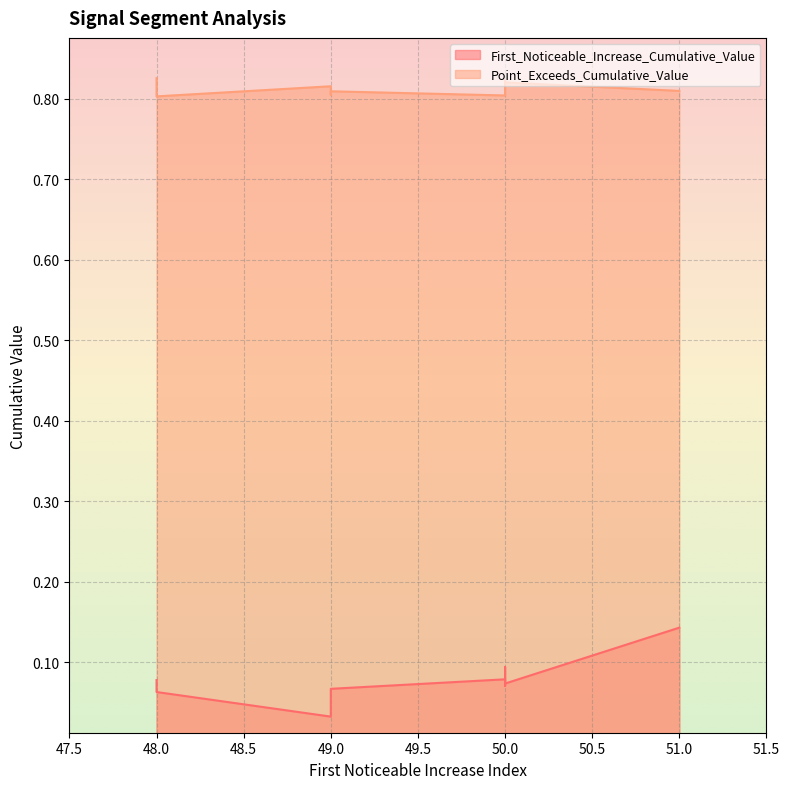

True or false: Point_Exceeds_Cumulative_Value and First_Noticeable_Increase_Cumulative_Value intersect in this chart.

False